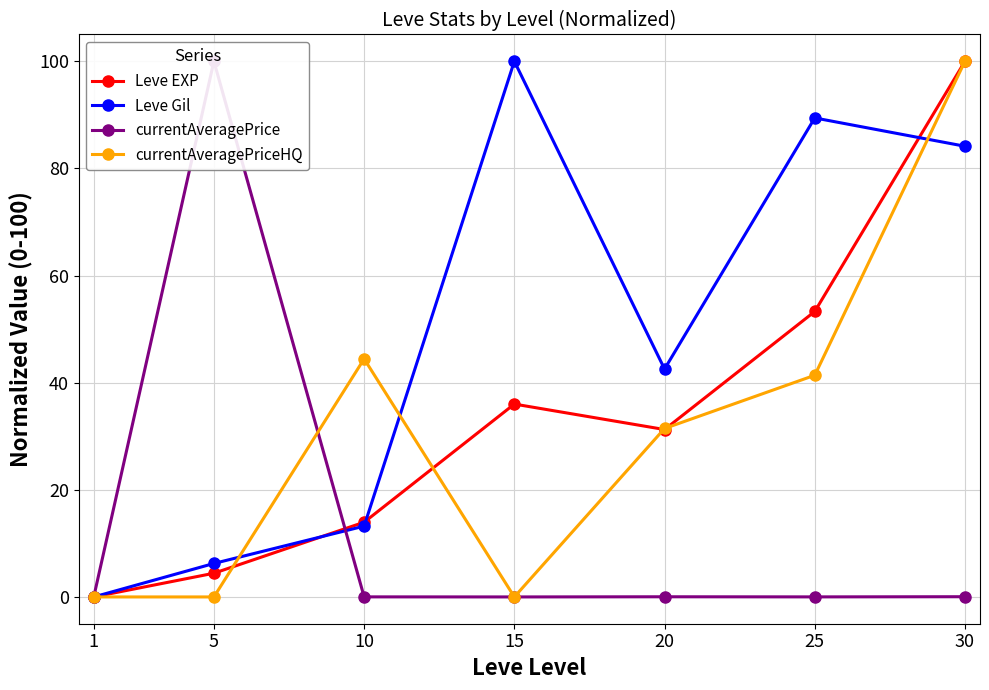

Is it true that currentAveragePriceHQ equals 56.8 at 5?

False